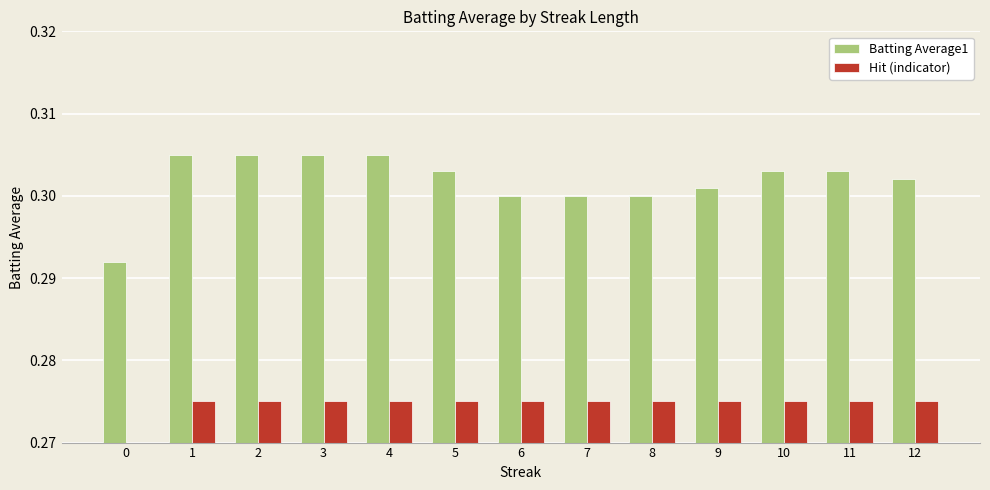

How many series are shown in this chart?

2